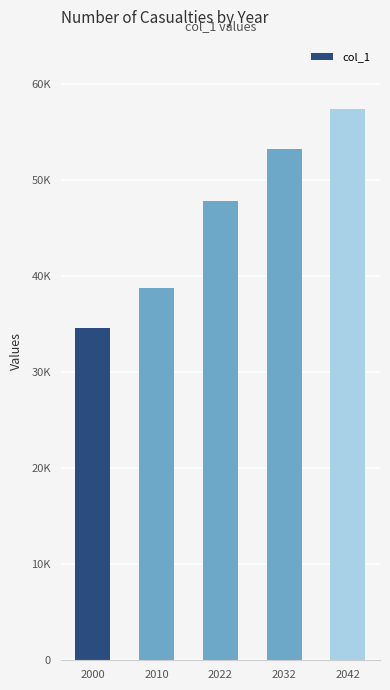

Which category has the highest value across all series?

2042